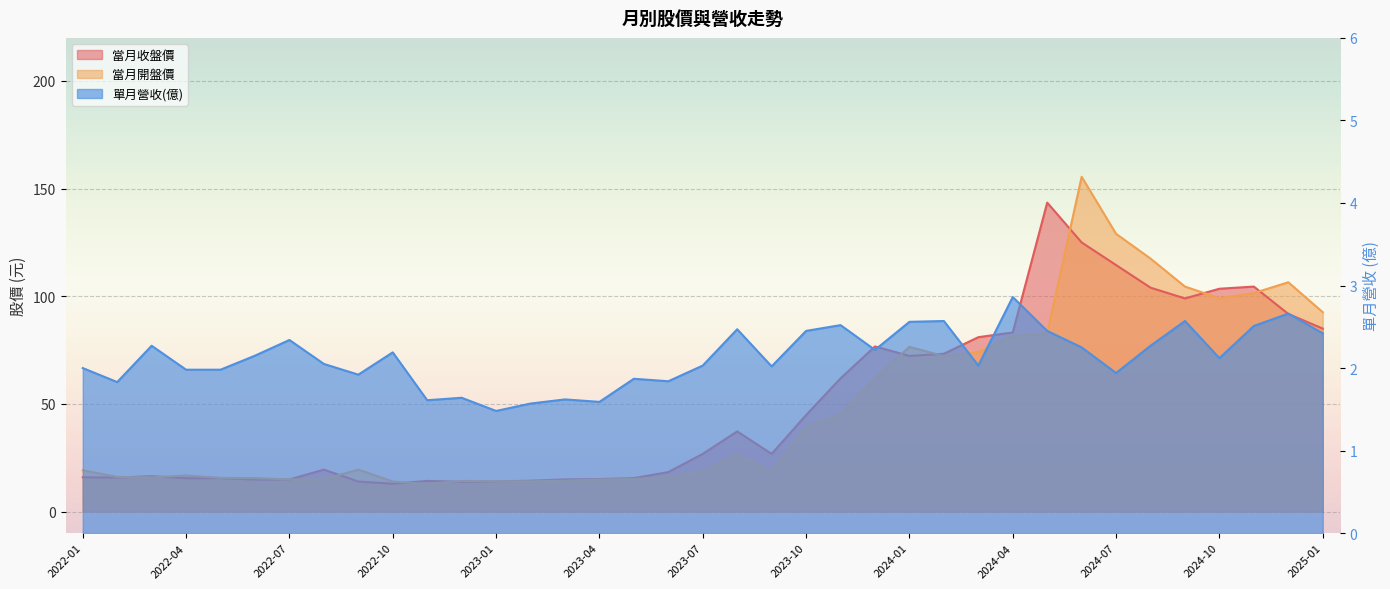

True or false: 當月開盤價 has more than 0 points higher than both neighbors.

True